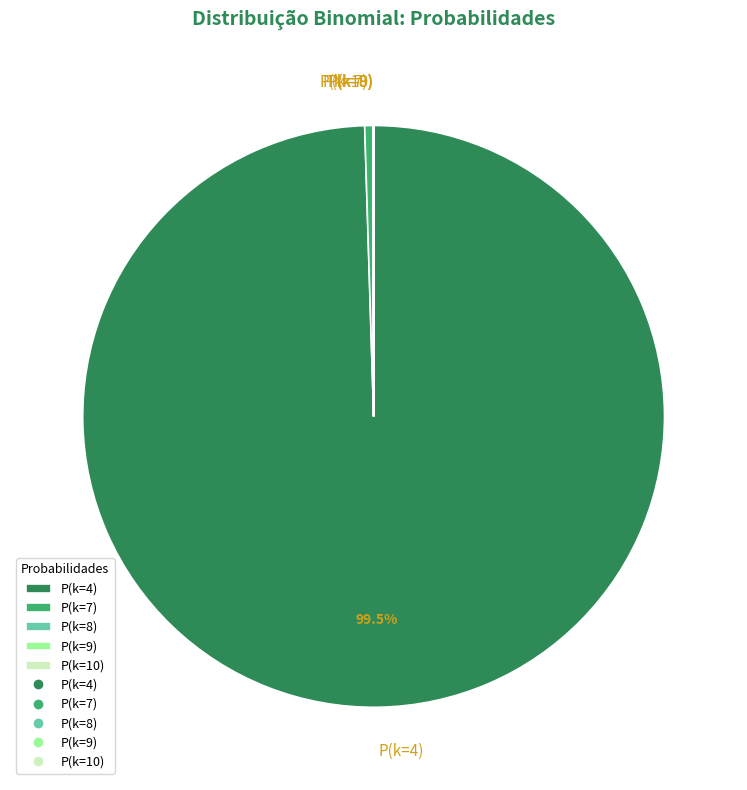

Is there a majority slice in this chart?

Yes